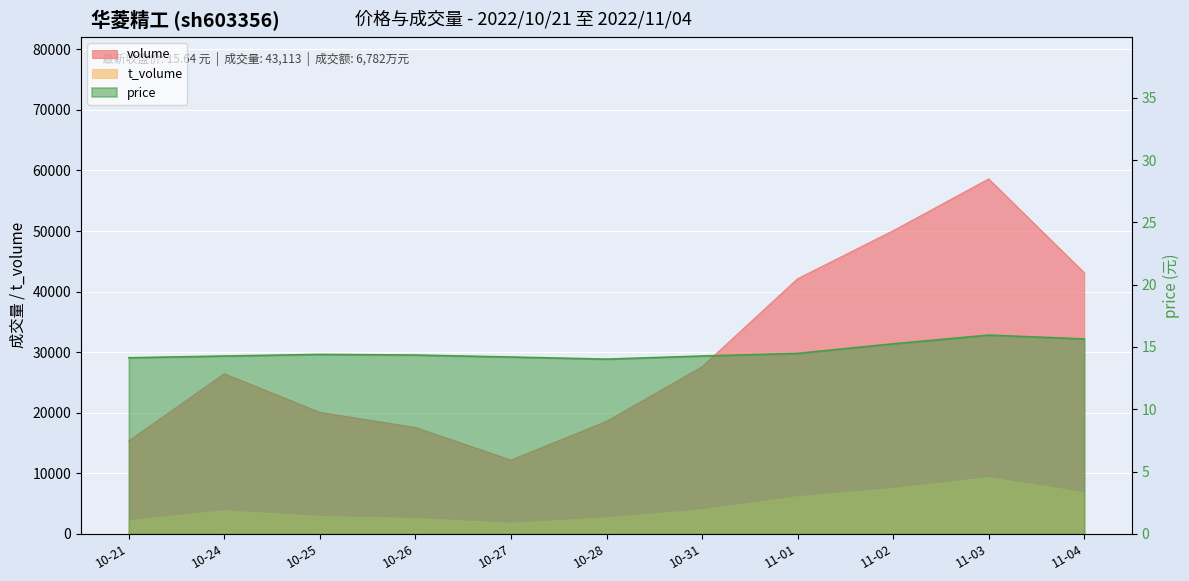

True or false: volume has a value of 24734.9 at 11-02.

False